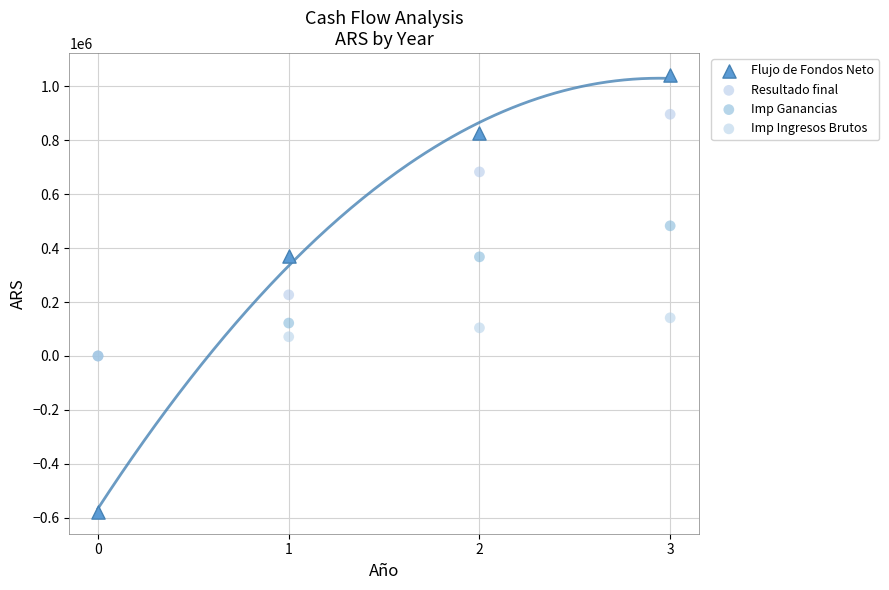

Which series has the largest Y range (max minus min)?

Flujo de Fondos Neto